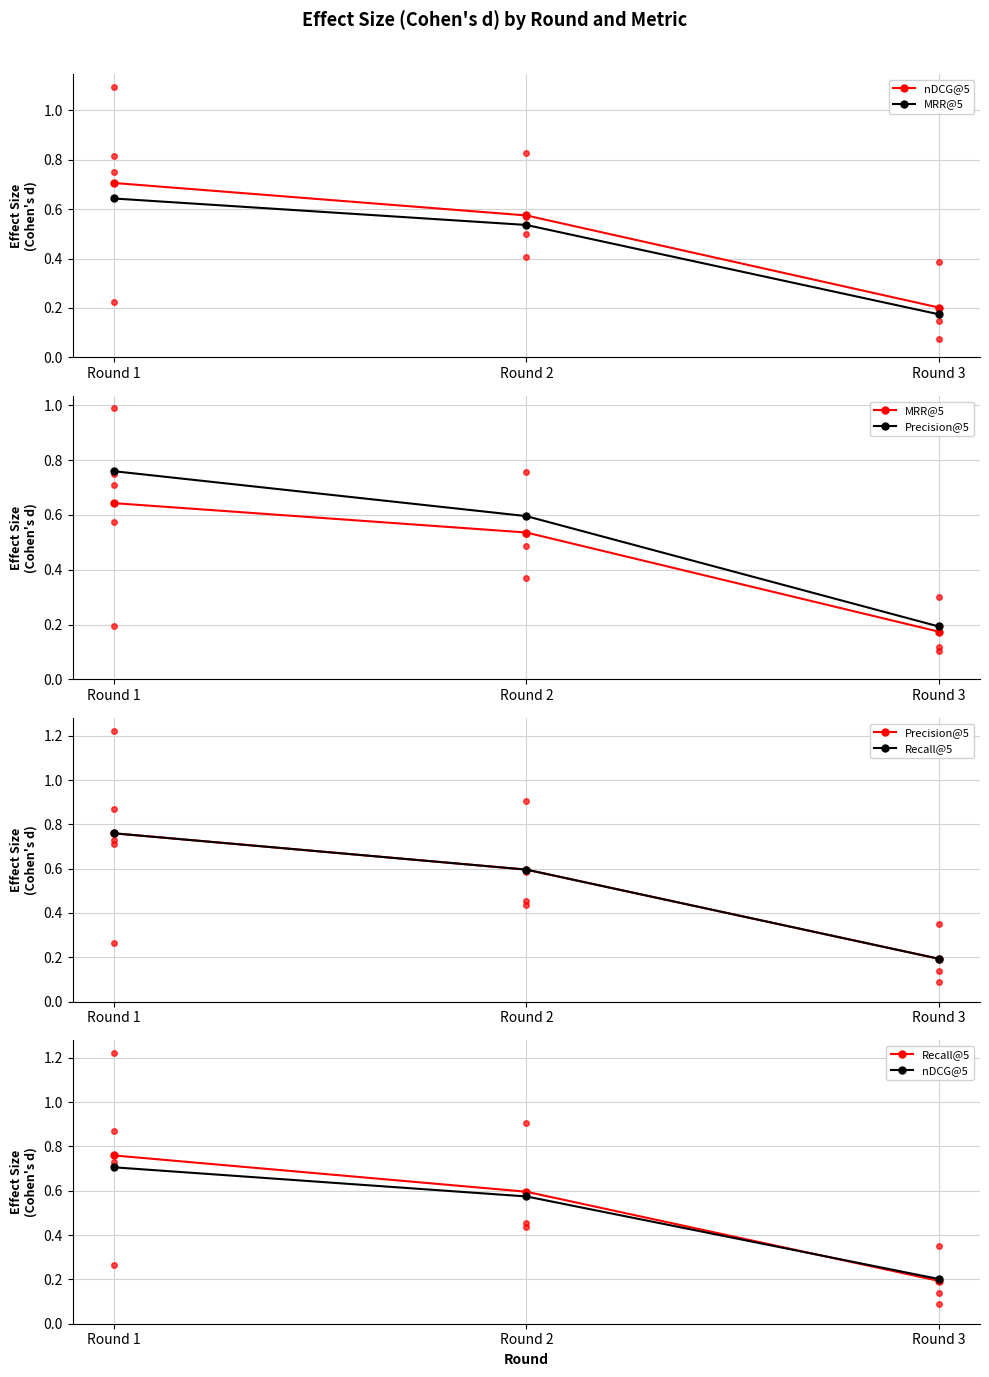

Which series has the largest total across all categories?

Recall@5